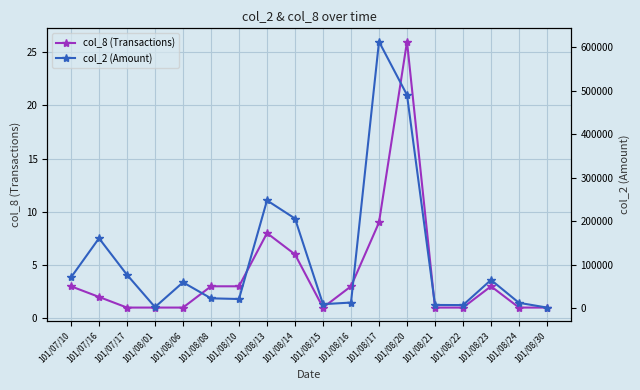

Is it true that col_2 (Amount) equals 361080 at 101/08/13?

False